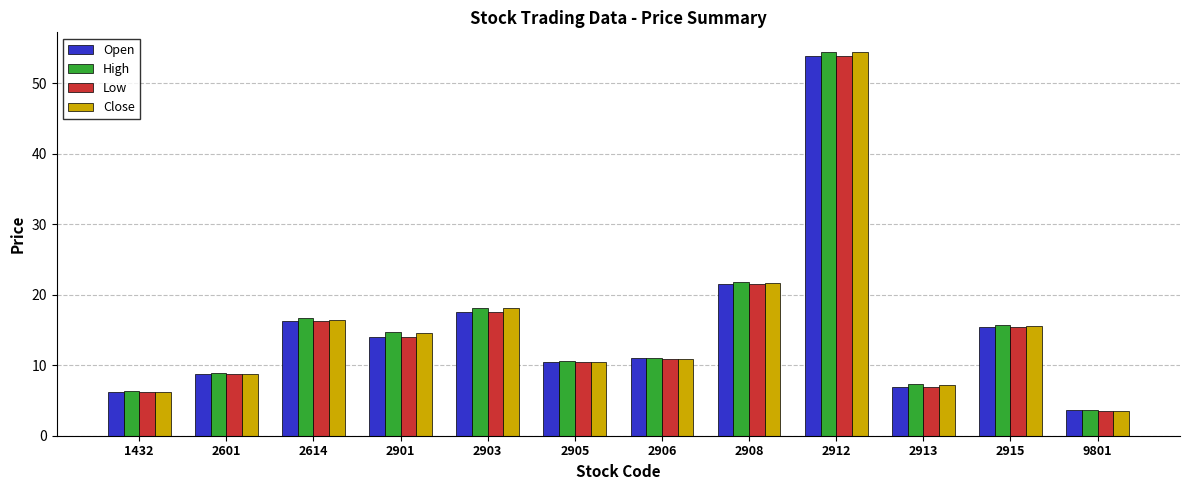

Which series has the largest range (max minus min)?

Close